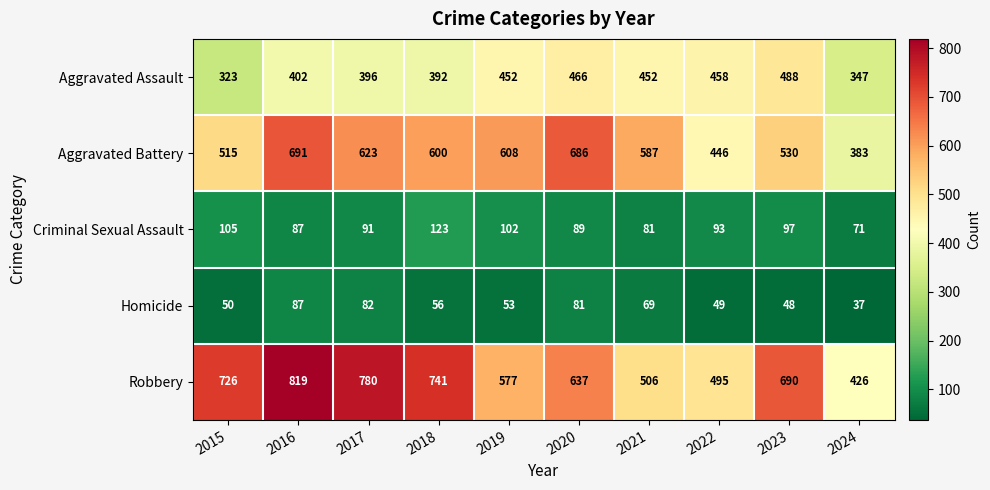

What is the lowest value of the Aggravated Battery series?

383